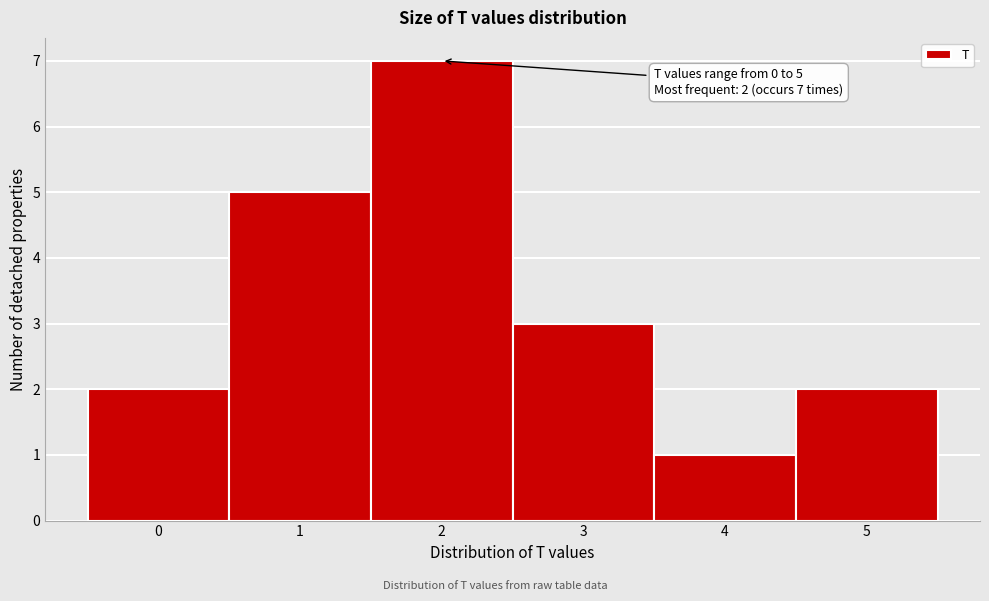

Over which range of the x-axis is the bar tallest?

1.5 to 2.5